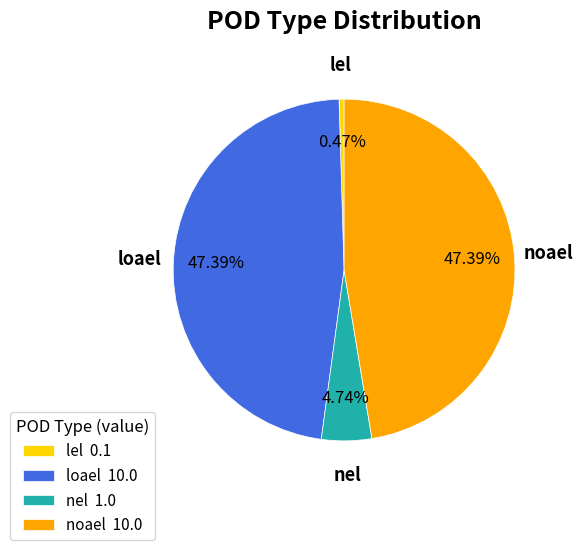

Is there a majority slice in this chart?

No